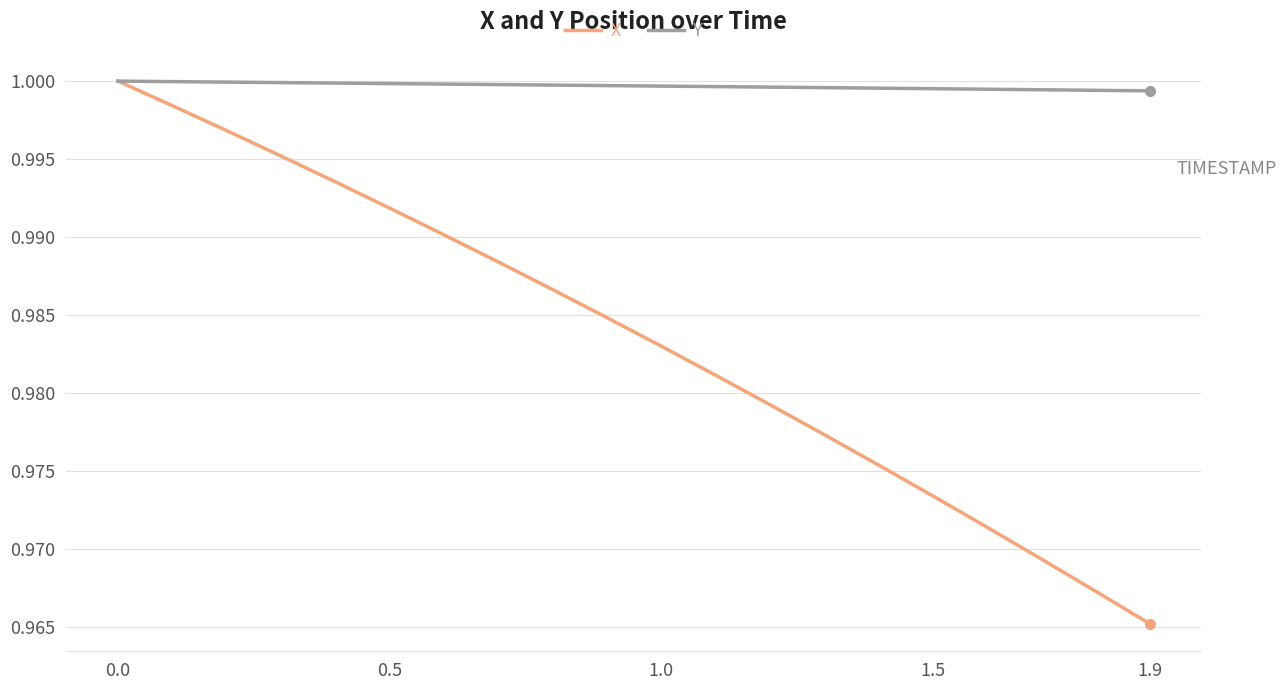

List the series in order of their overall mean, highest first.

Y, X